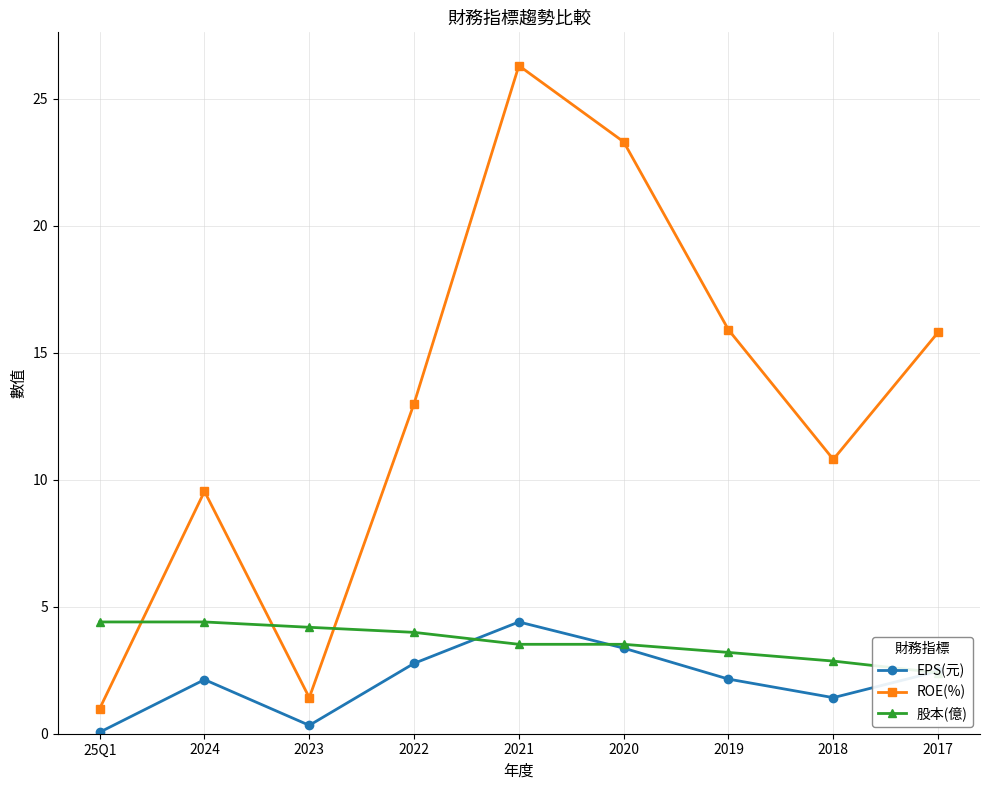

Rank the series by their maximum value, from lowest to highest.

EPS(元), 股本(億), ROE(%)